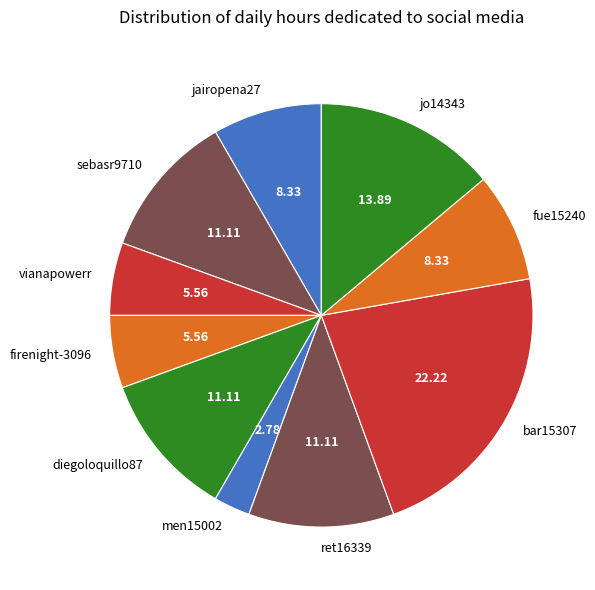

Is there any slice that represents more than half of the pie?

No